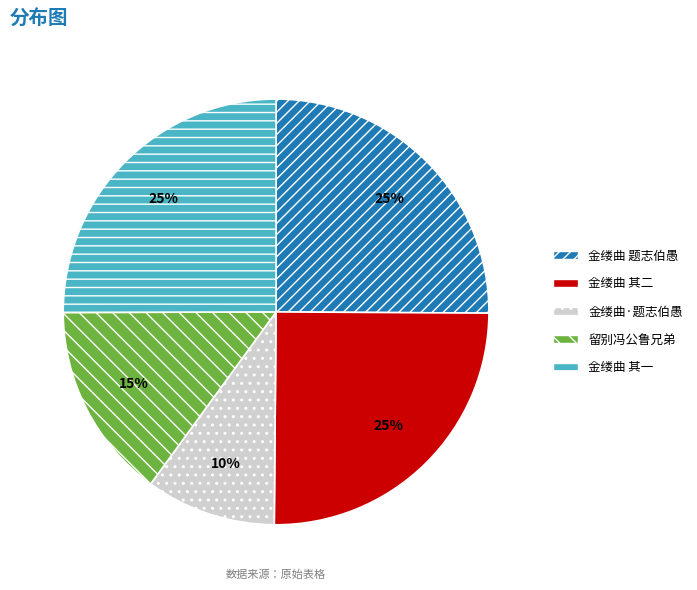

Is there a majority slice in this chart?

No